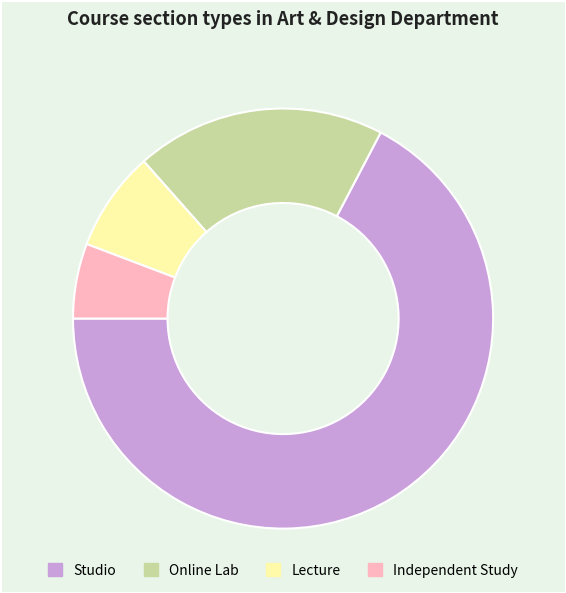

How many slices are in this pie chart?

4